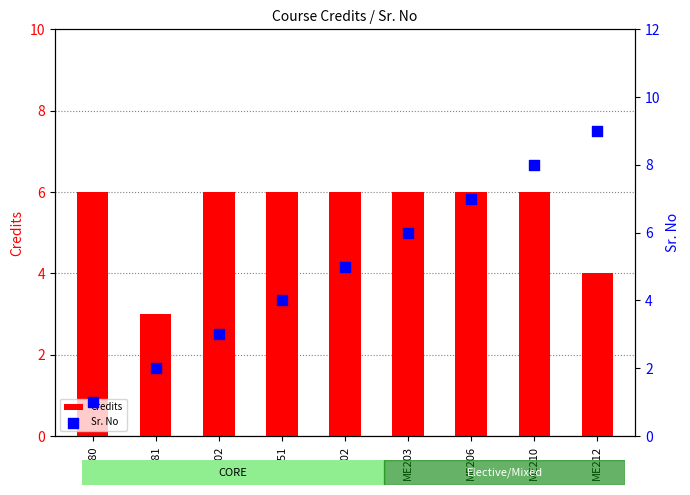

What is the total value across all series at EE281?

5